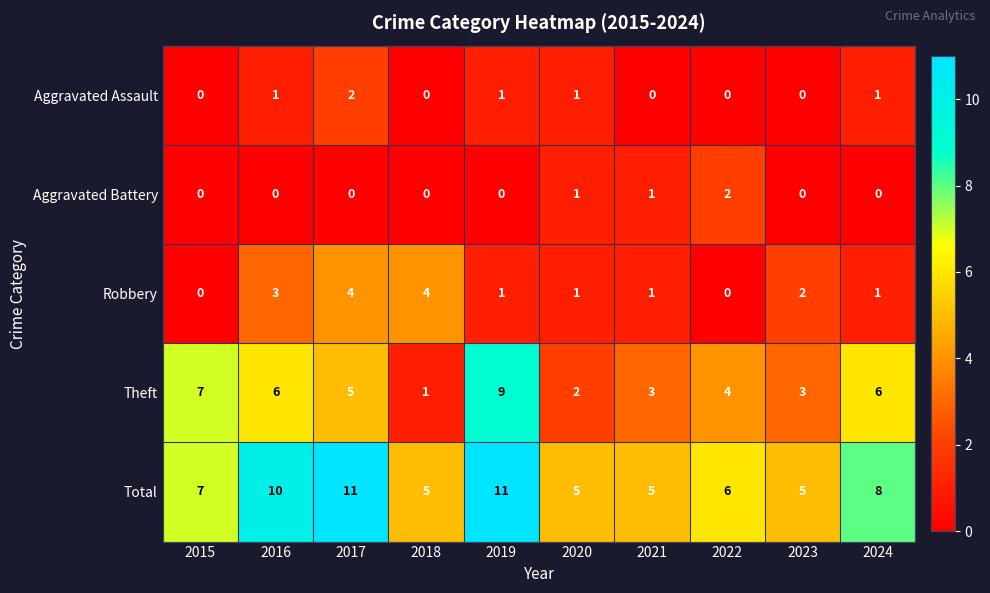

What is the maximum value for Theft?

9